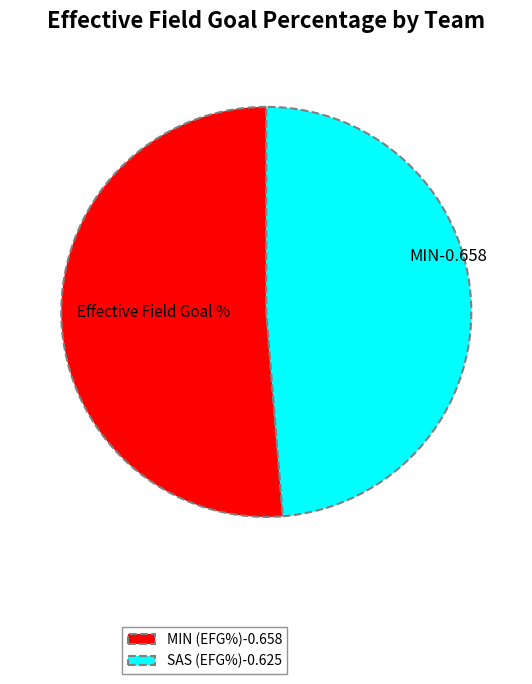

Combined, do SAS and MIN account for over 50%?

Yes